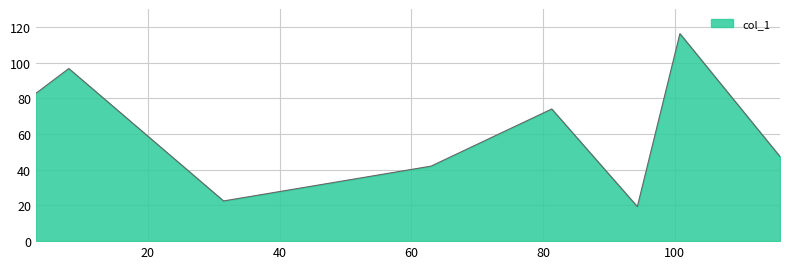

How many interior local valleys (lower than both neighbors) does the data have?

2